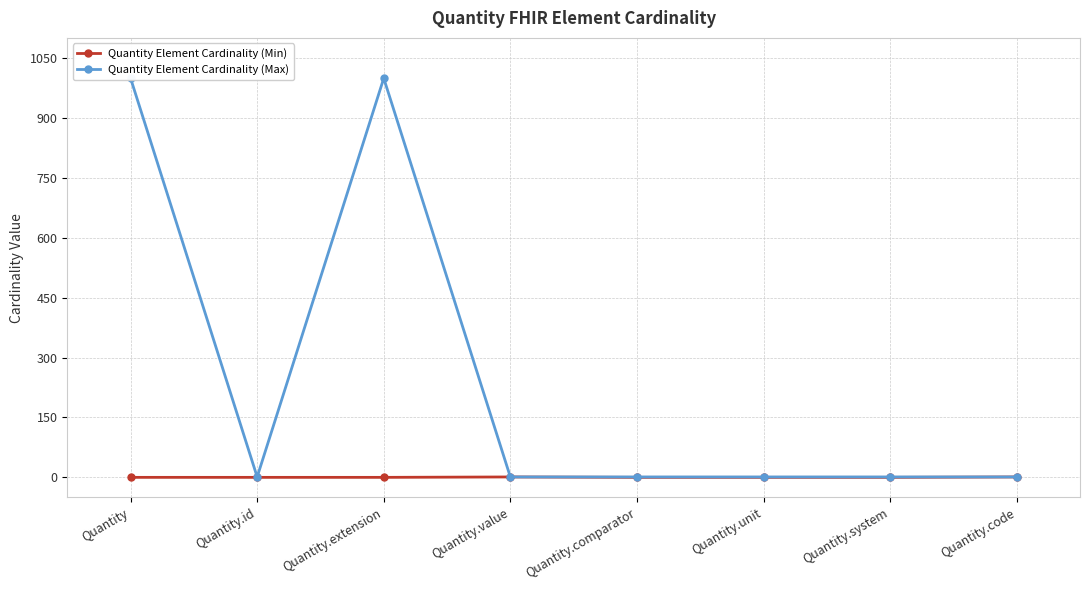

Rank the series at Quantity from highest to lowest value.

Quantity Element Cardinality (Max), Quantity Element Cardinality (Min)